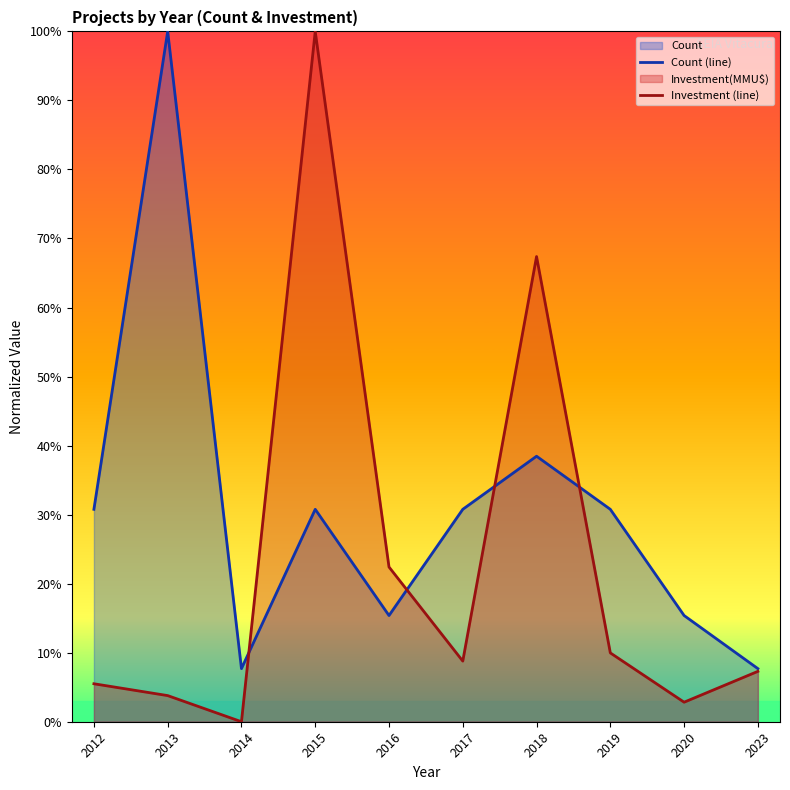

True or false: Count (line) has a value of 24.4 at 2020.

False